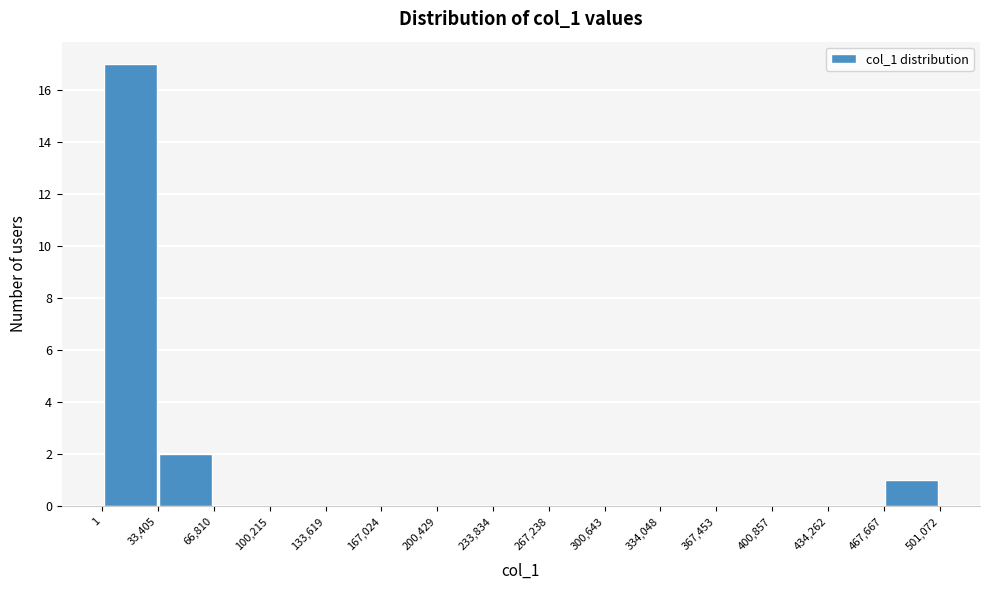

What is the height of the bar covering 467,667 to 501,072 on the x-axis? The values are not printed on the chart, so give them approximately, as read against the axis.

1